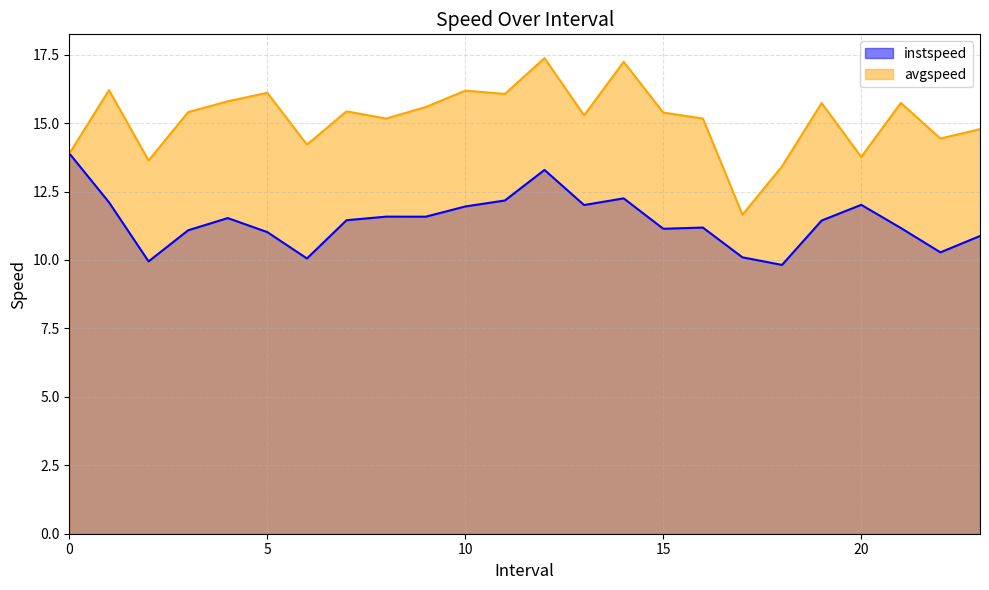

In instspeed, how many points are lower than both neighbors (excluding endpoints)?

7